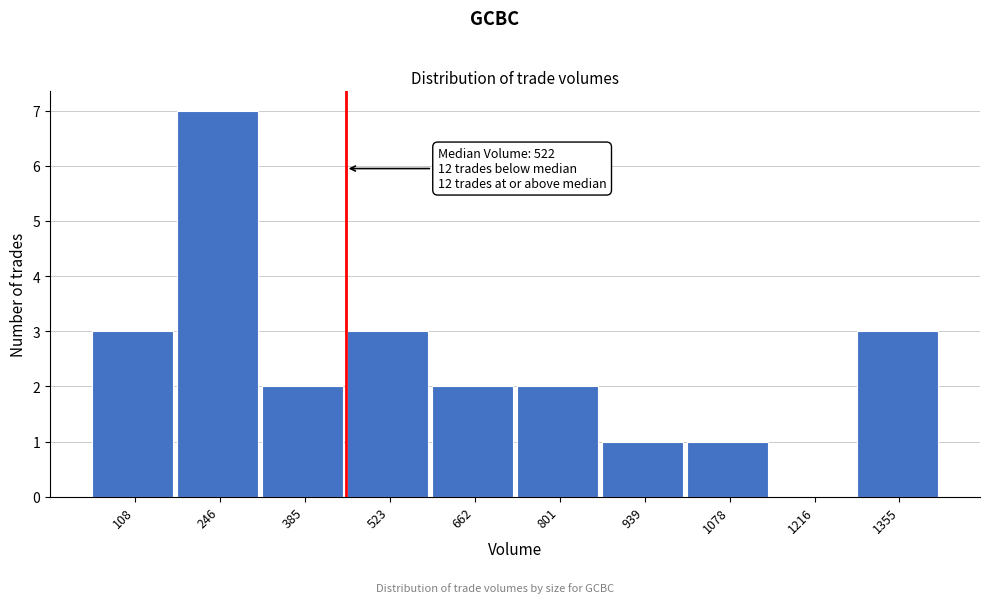

Reading left to right, transcribe all the data shown in this chart.

108=3	246=7	385=2	523=3	662=2	801=2	939=1	1078=1	1216=0	1355=3